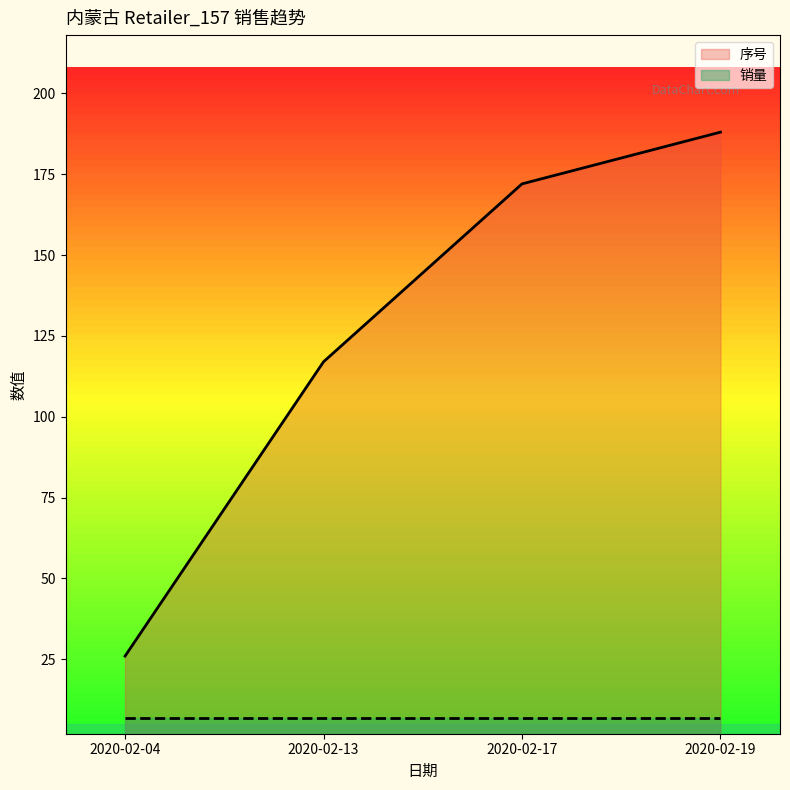

What is the average value?

126